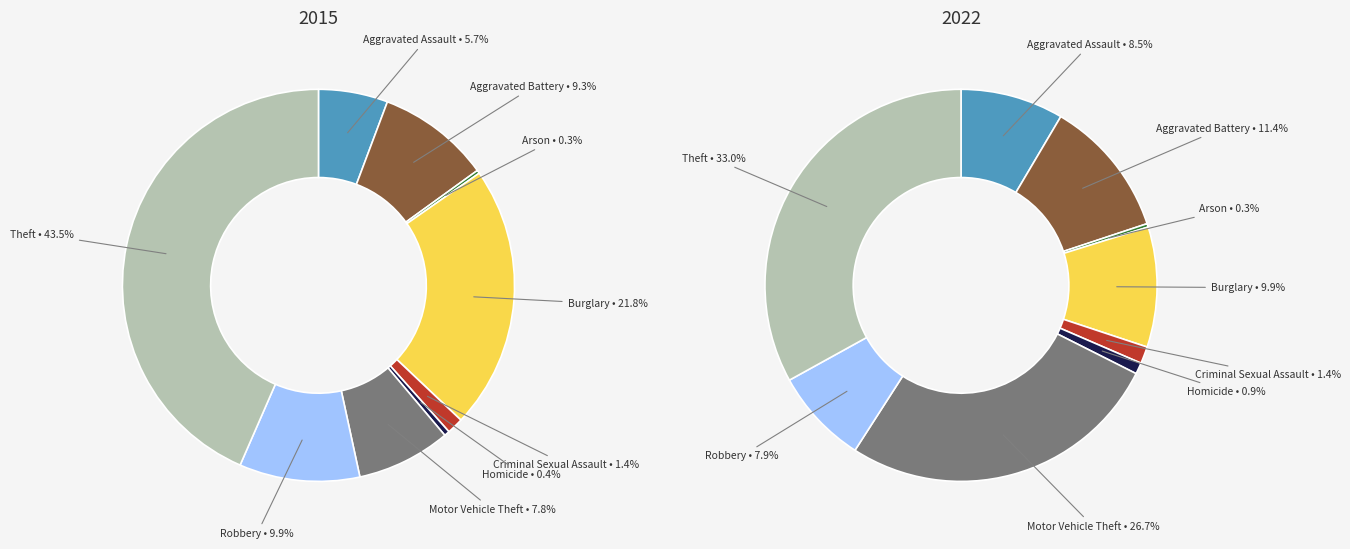

To the nearest percent, what is the average slice percentage?

11%